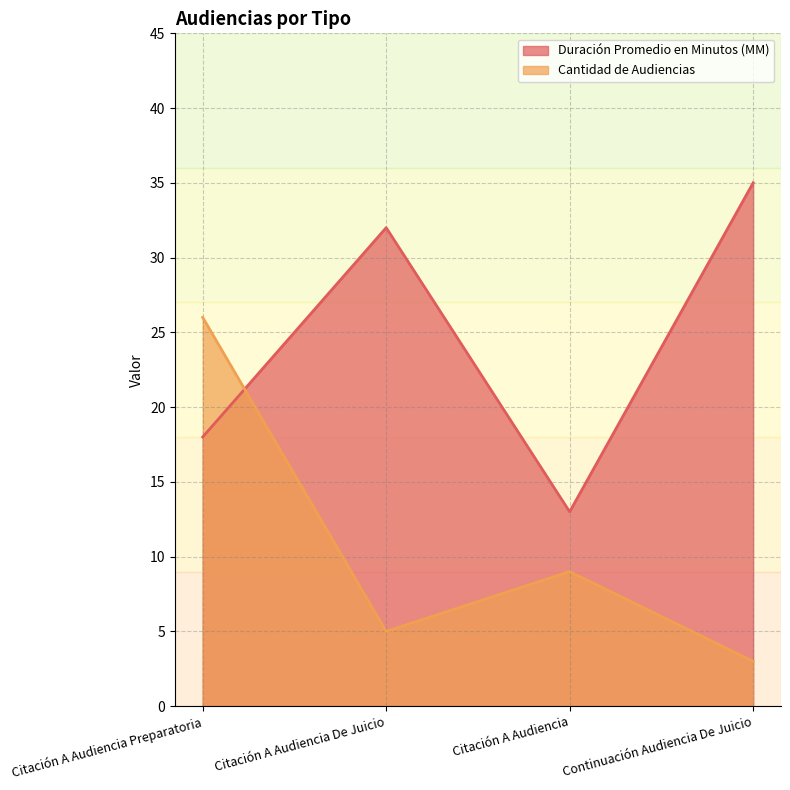

What is the value of the Duración Promedio en Minutos (MM) point at the 4th from the left?

35